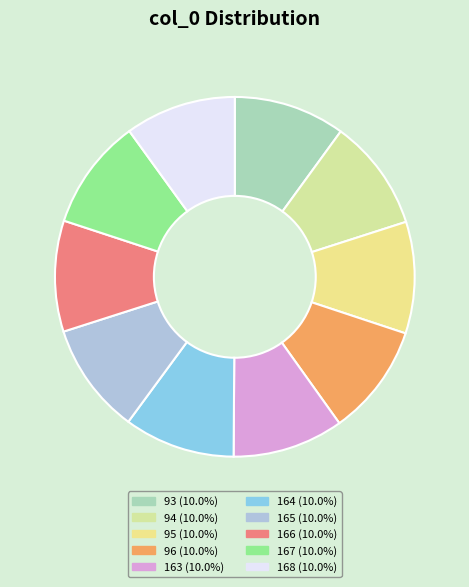

How many slices are in this pie chart?

10